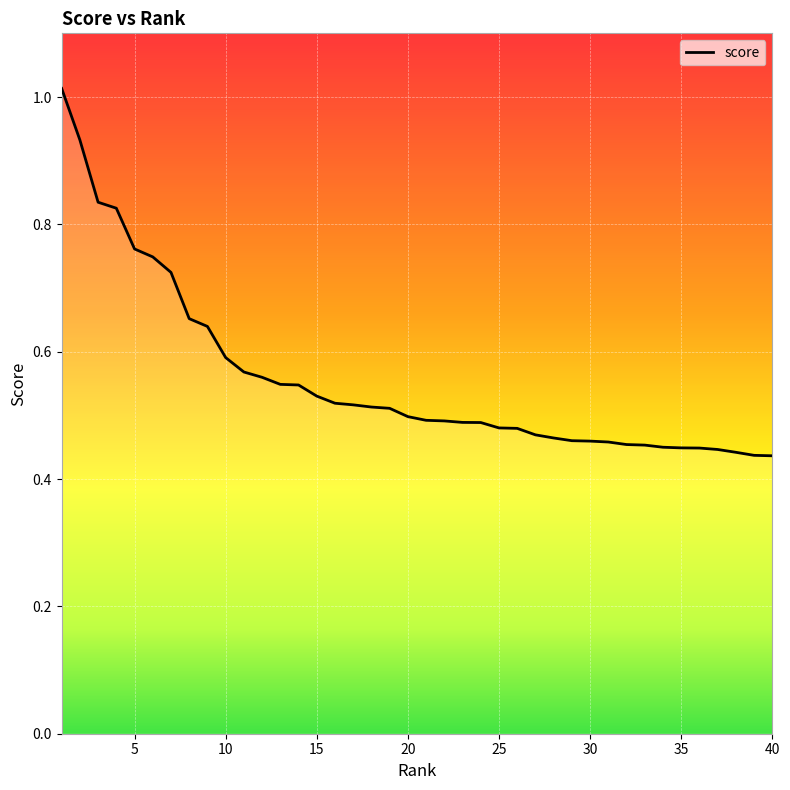

Reading left to right, what are all the values shown in this chart?

1.0	0.9	0.8	0.8	0.8	0.7	0.7	0.7	0.6	0.6	0.6	0.6	0.5	0.5	0.5	0.5	0.5	0.5	0.5	0.5	0.5	0.5	0.5	0.5	0.5	0.5	0.5	0.5	0.5	0.5	0.5	0.5	0.5	0.4	0.4	0.4	0.4	0.4	0.4	0.4